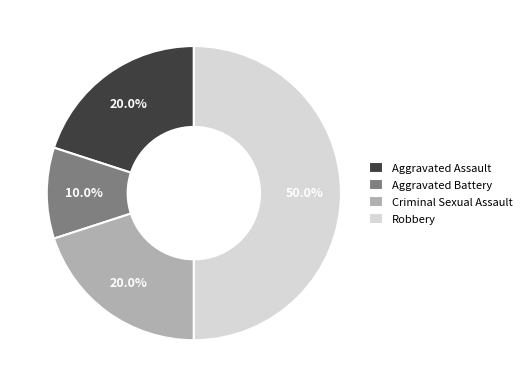

What is the ratio of the value at Robbery to the value at Aggravated Assault?

2.5